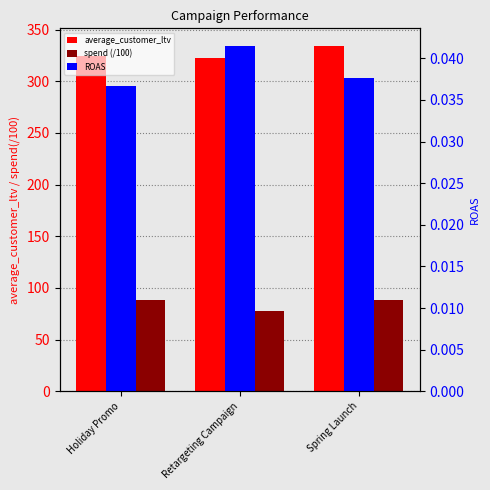

Where does the spend (/100) series first go above 88?

Holiday Promo